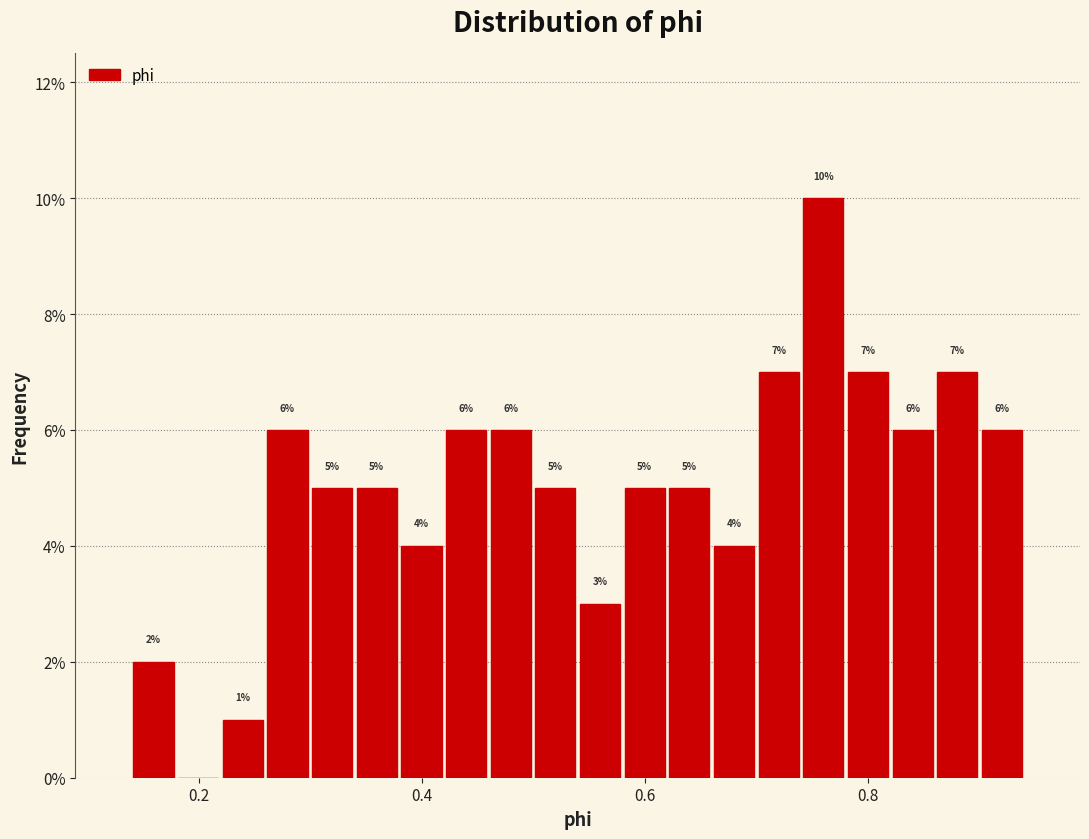

Around what value on the x-axis is the tallest bar? Give the approximate position of its centre, as read against the axis.

0.76